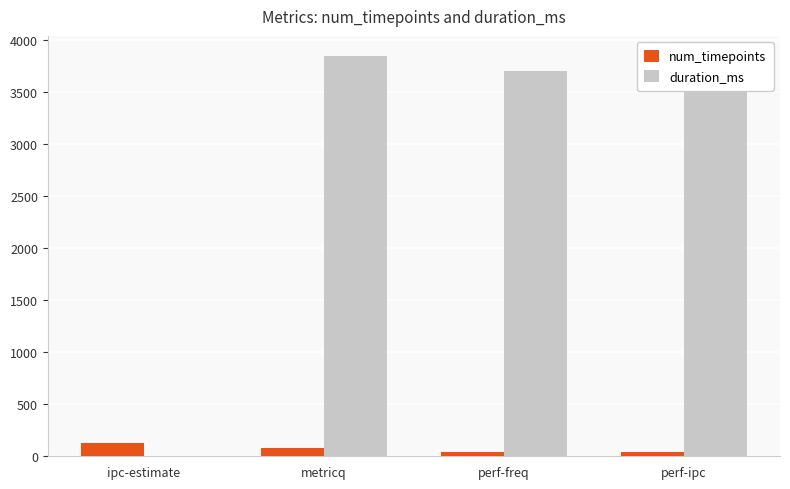

What is the maximum value for duration_ms?

3851